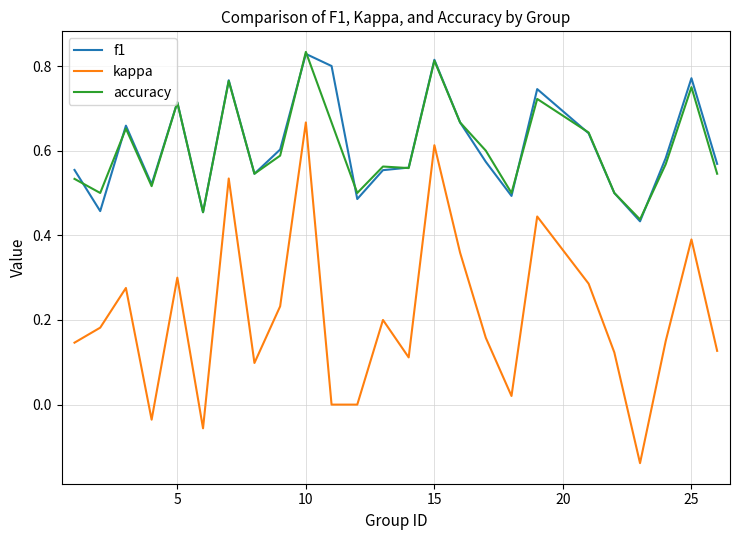

What is the sum of all f1 values?

15.3